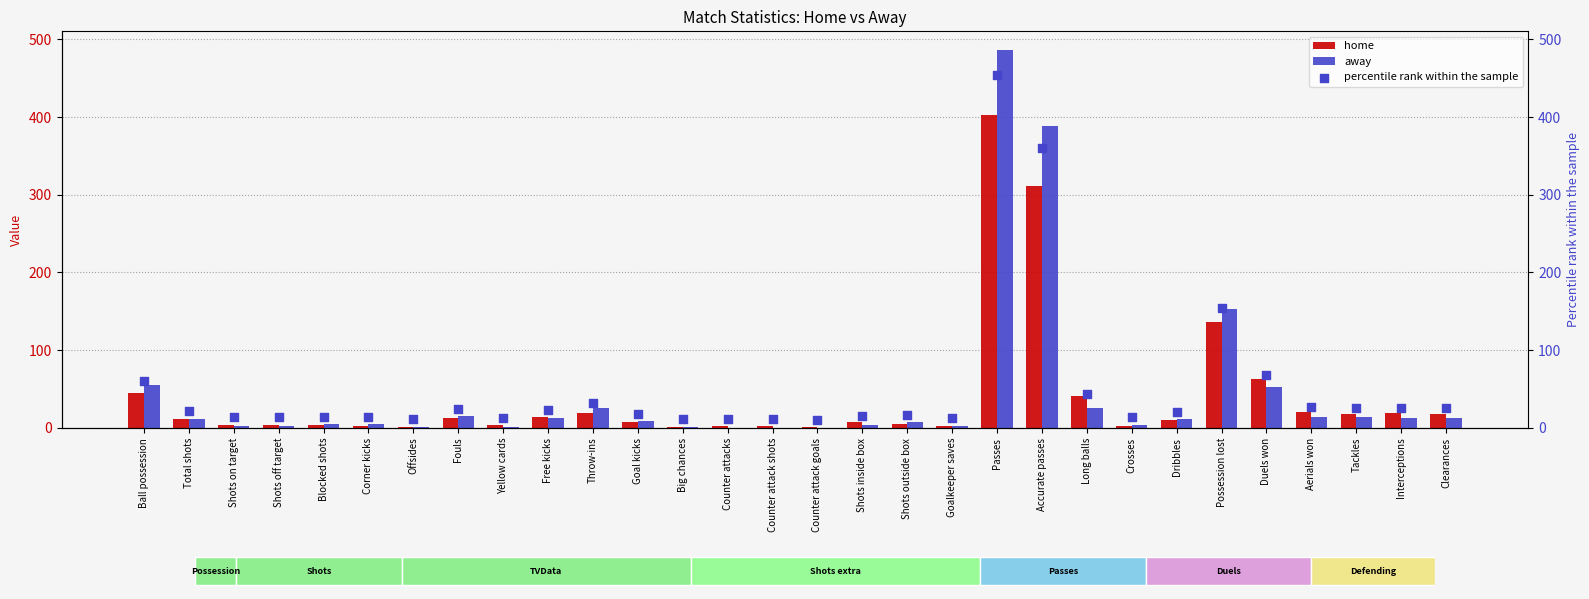

At which category is the sum across all series the highest?

Passes